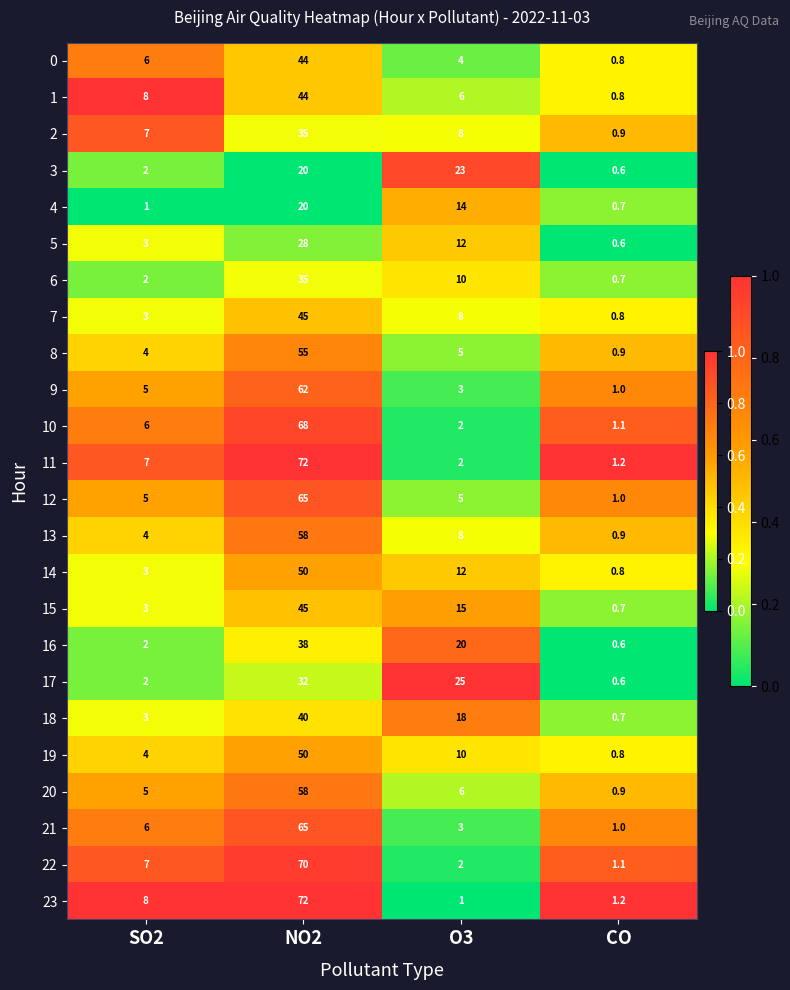

What is the sum of the 16 values at CO and O3?

20.6